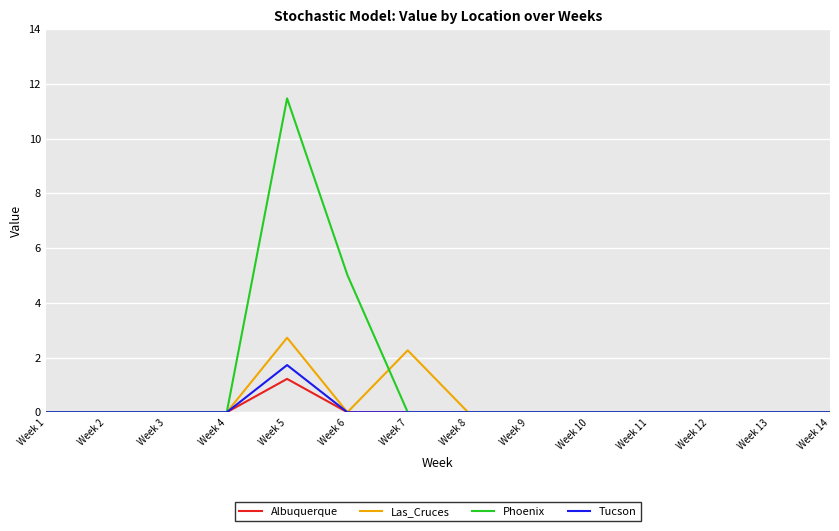

The Tucson series shows 0.0 at Week 2. True or false?

True